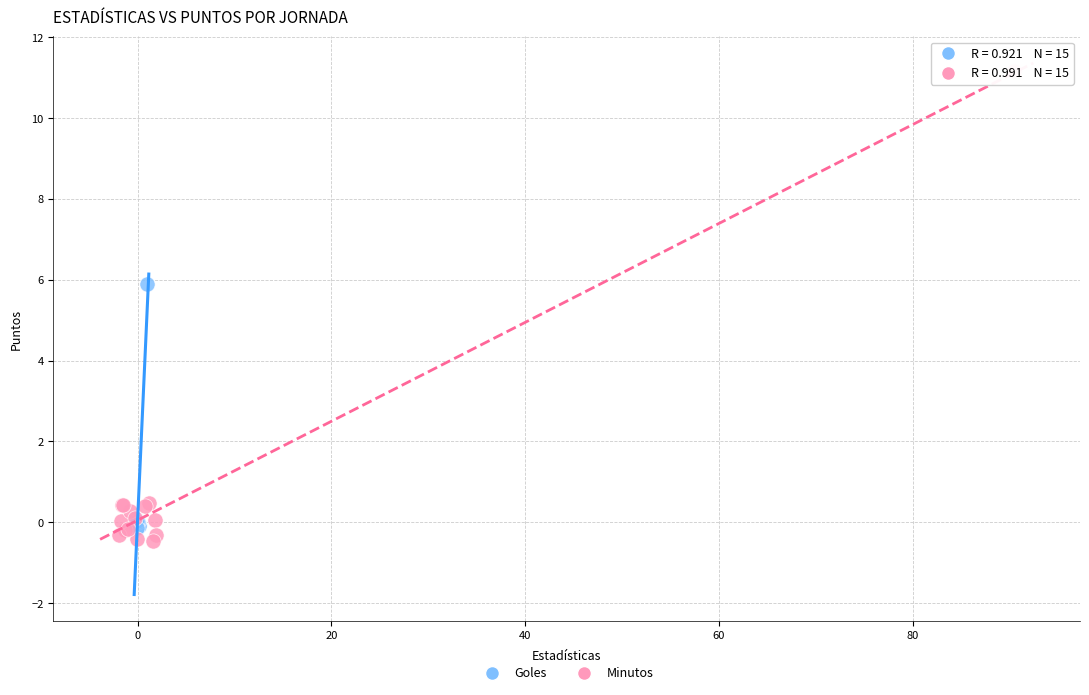

Which series has the largest Y range (max minus min)?

Minutos